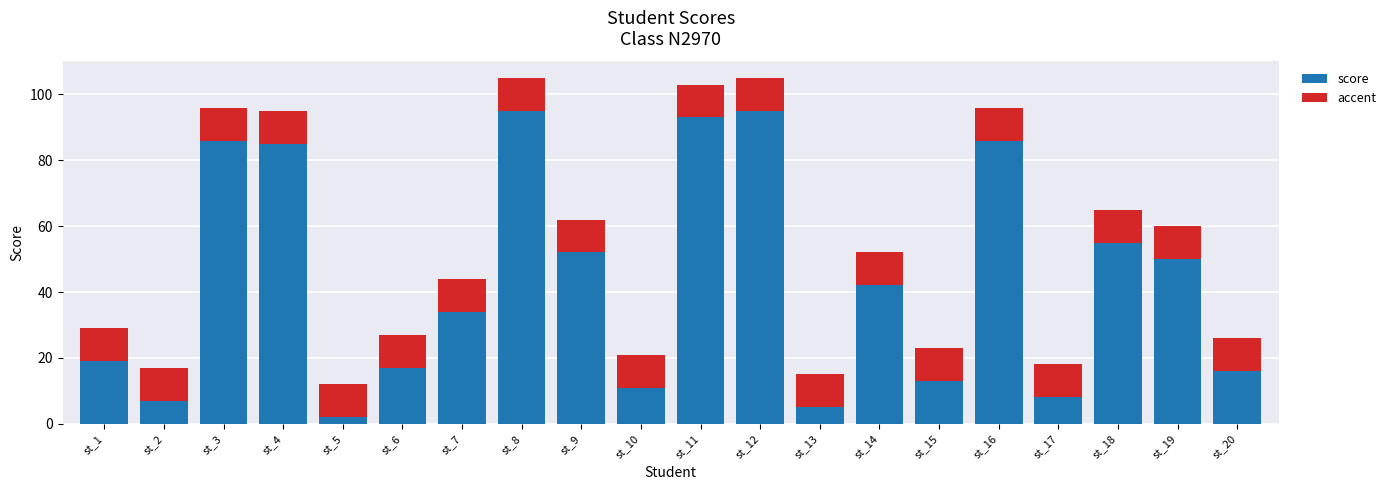

What is the difference between the maximum and minimum values in the score series?

93